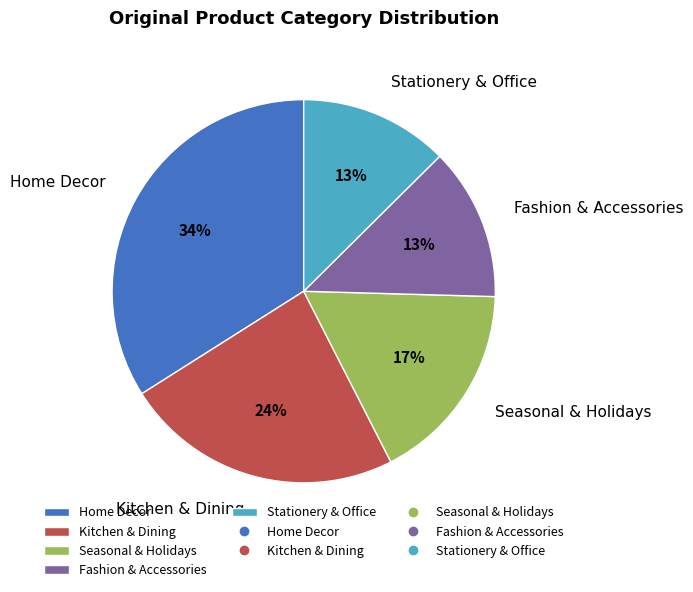

The Seasonal & Holidays slice represents 2% of the pie. True or false?

False